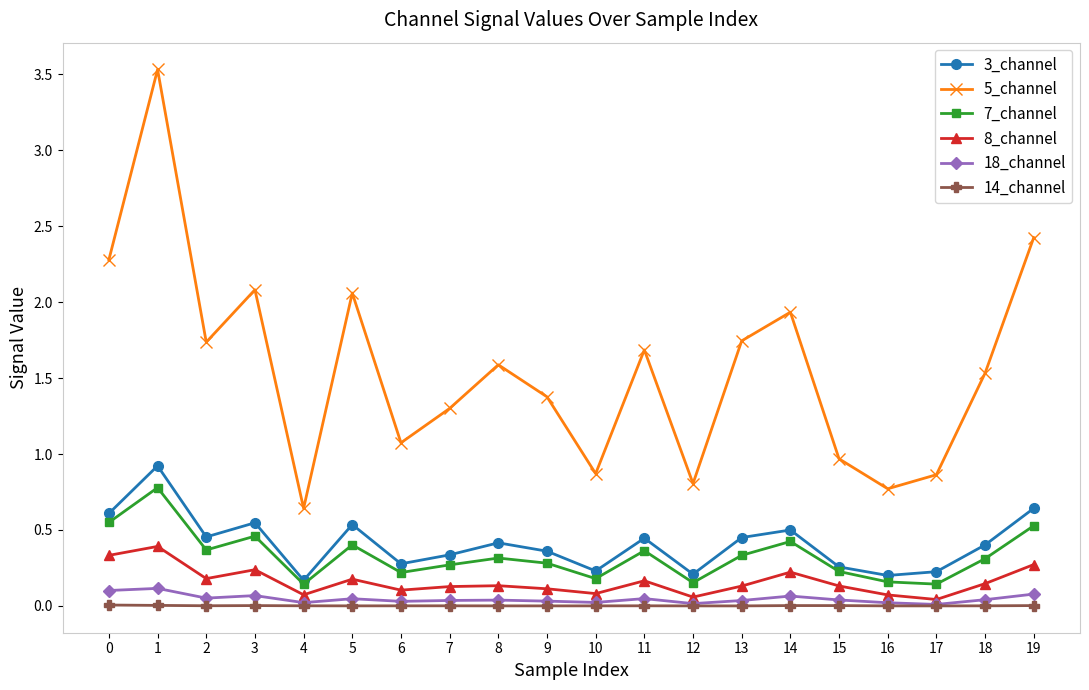

True or false: 7_channel has a value of 0.2 at 13.

False